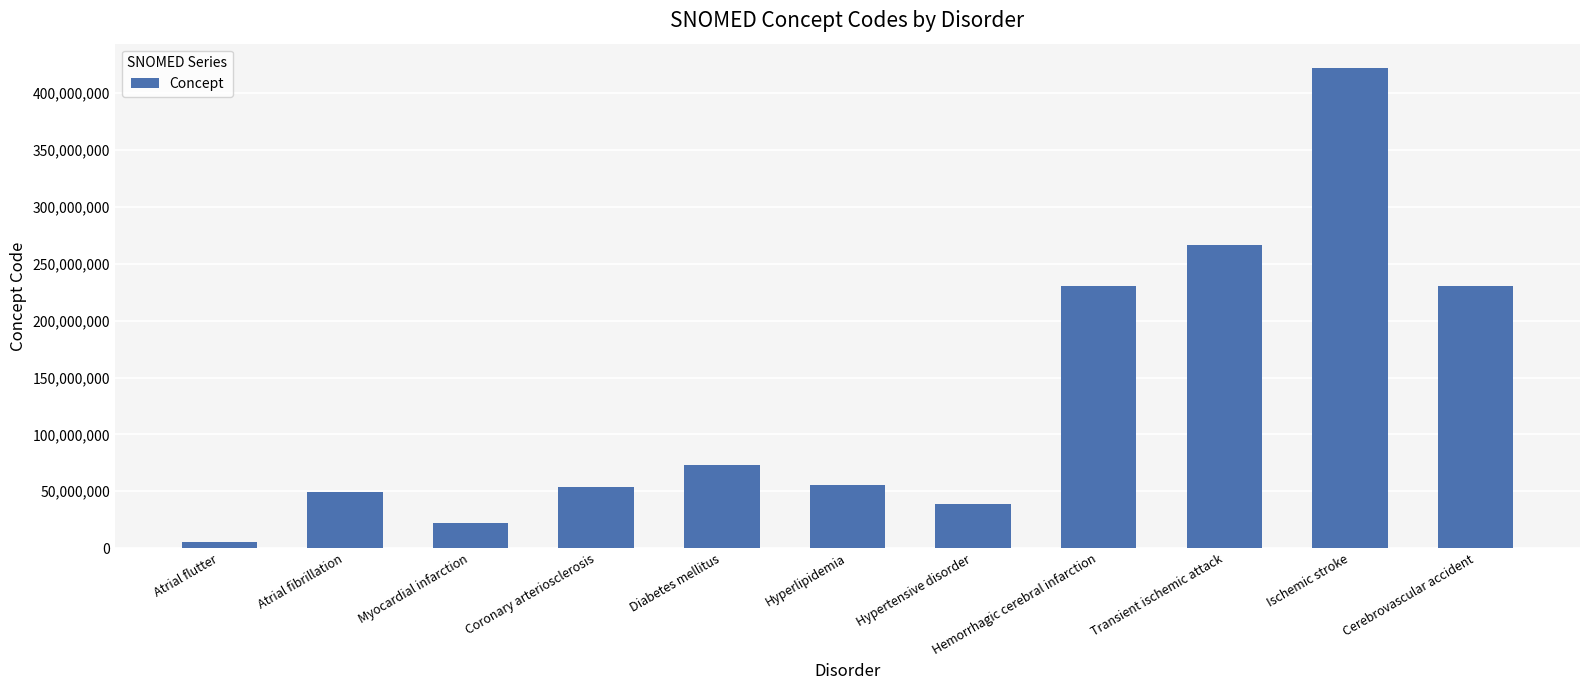

Which has a higher value, Hypertensive disorder or Atrial flutter?

Hypertensive disorder